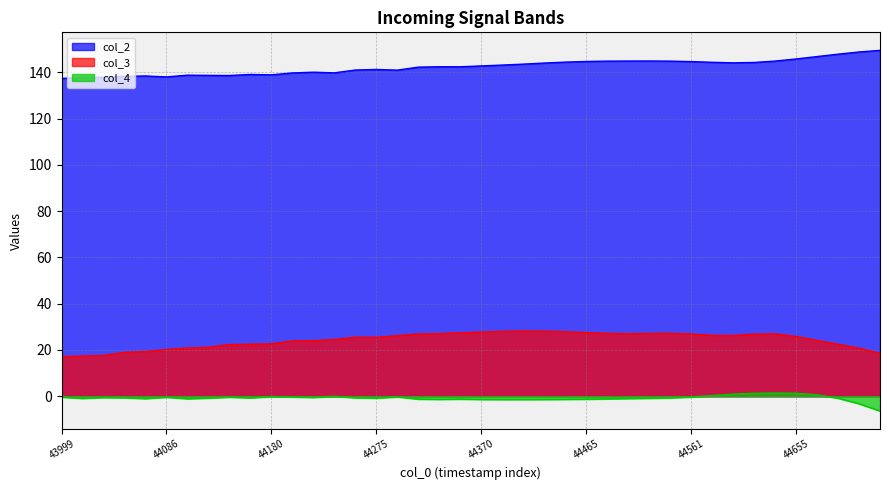

What is the label of the 21st point from the right?

19